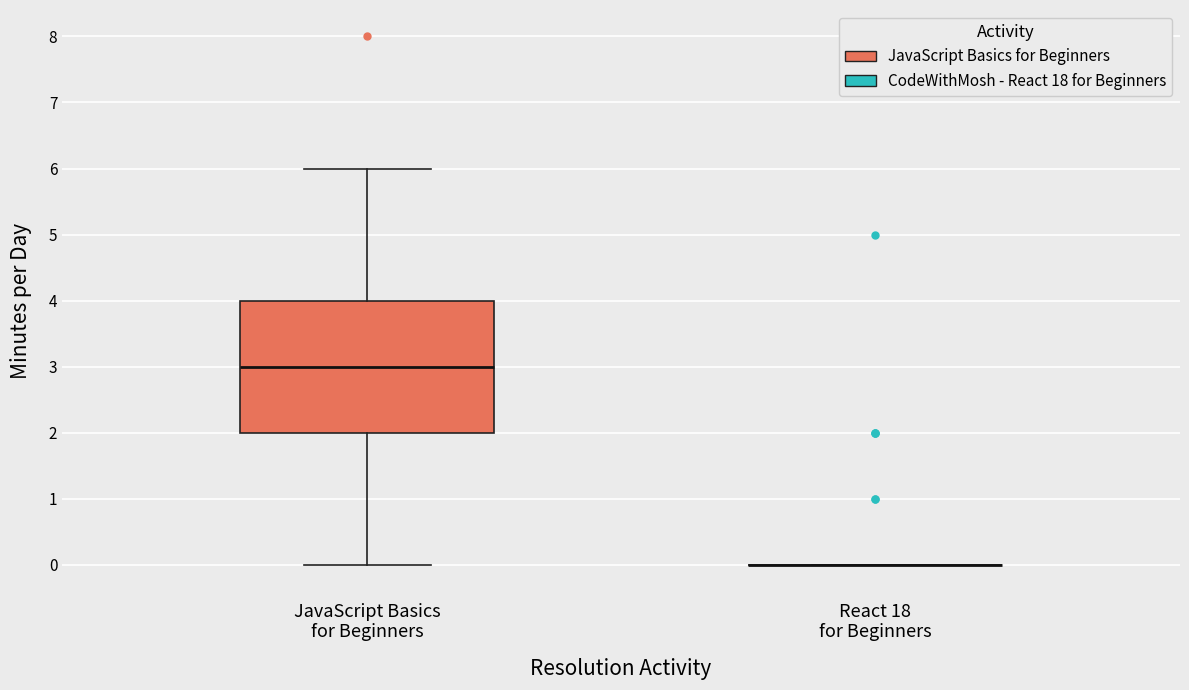

Reading left to right, transcribe this box plot: for each box, give where its median line is, the range the box spans, and where its two whiskers end, as read against the y-axis. The values are not printed on the chart, so give them approximately, as read against the axis.

JavaScript Basics for Beginners: median 3, box 2 to 4, whiskers 0 to 6
React 18 for Beginners: box collapsed to a line at 0, whiskers 0 to 0